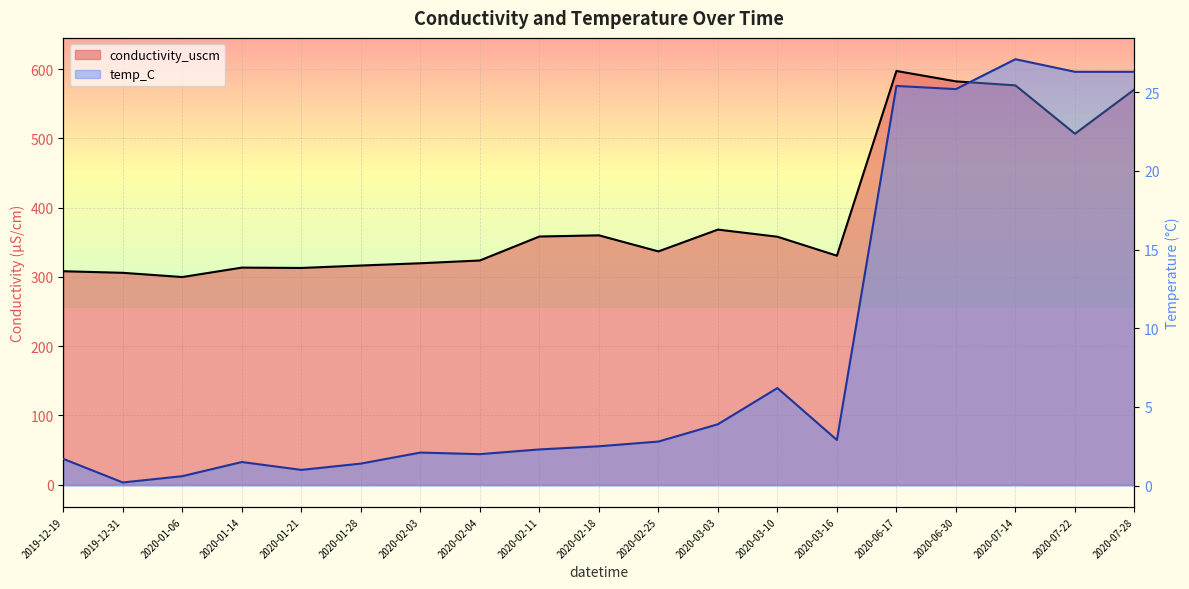

What is the sum of all conductivity_uscm values?

7443.6